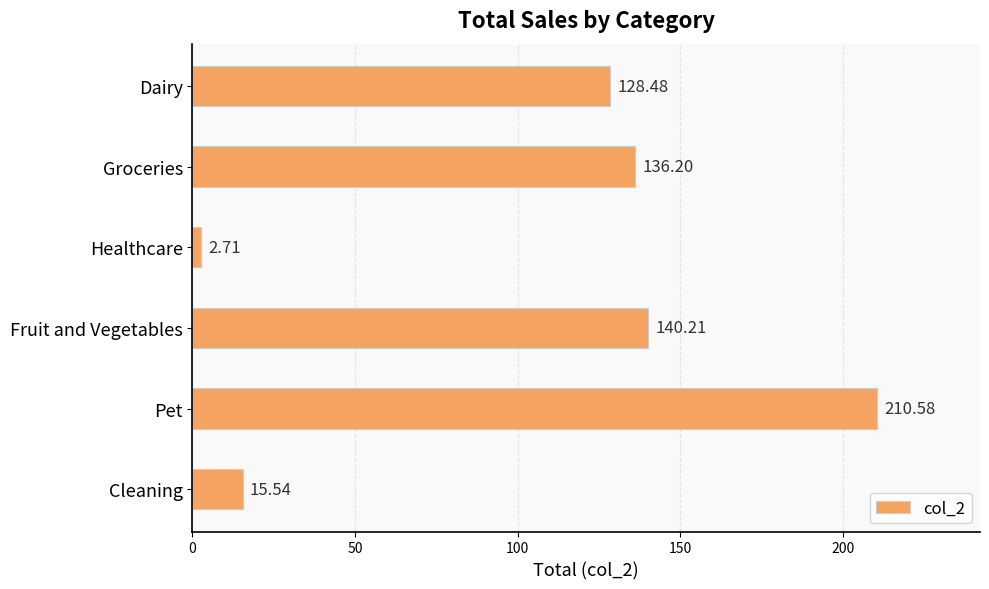

How many data points are less than 136?

3